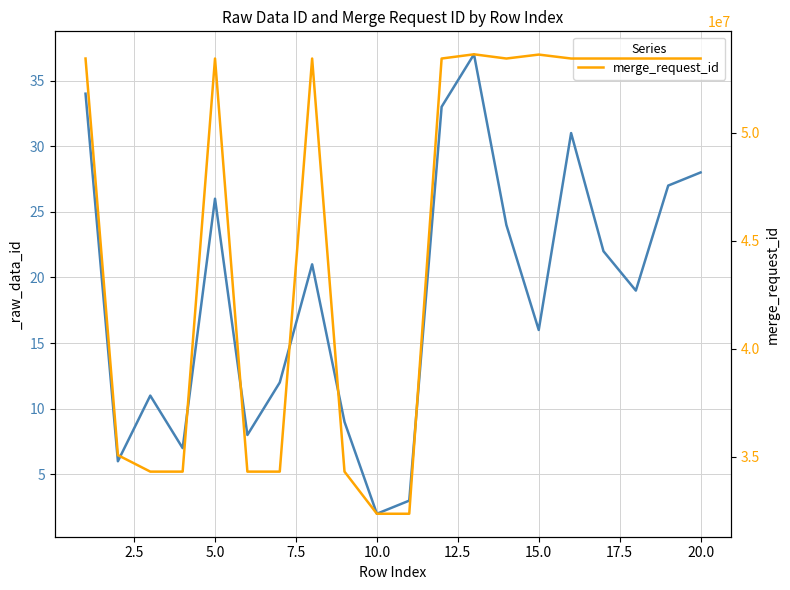

What is the value of the 5th point from the left?

53445063